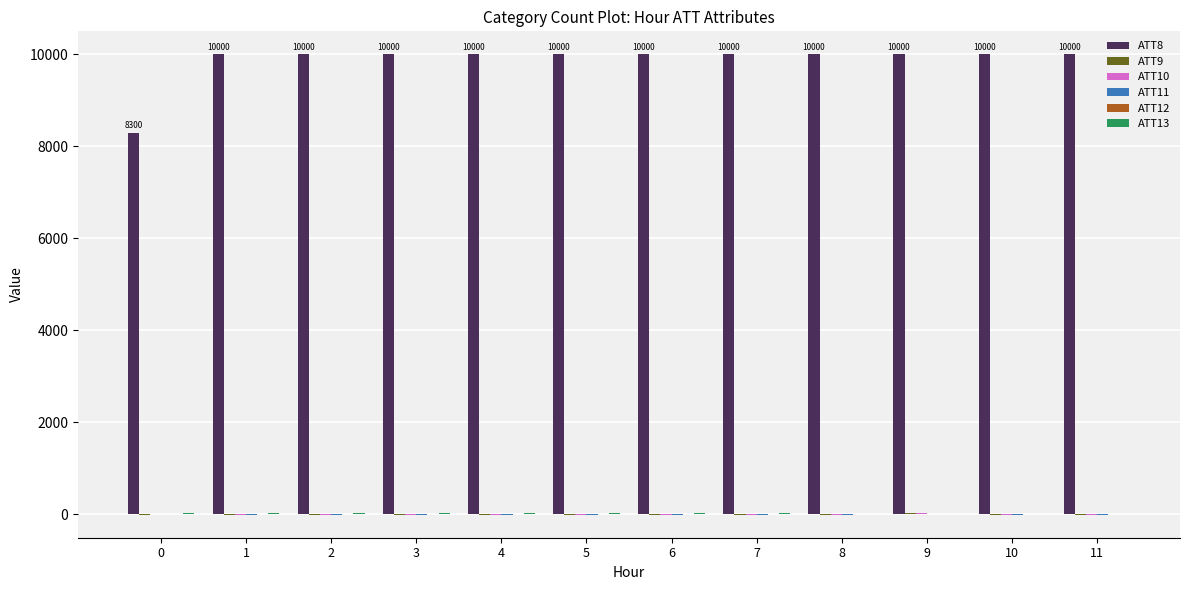

What is the maximum value shown in the chart?

10000.0